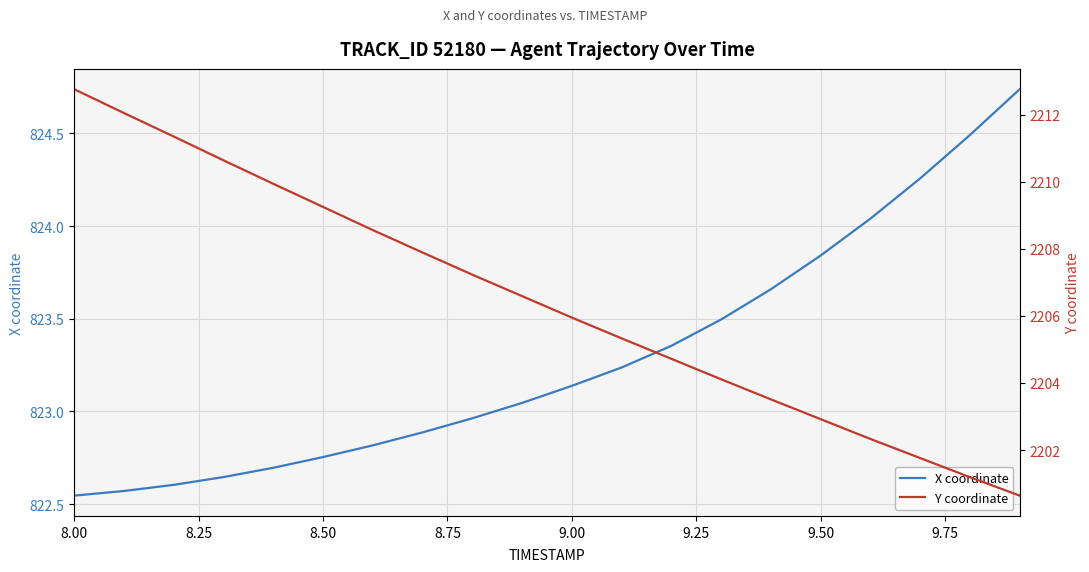

What is the difference between the second highest and second lowest values in the Y coordinate series?

10.9